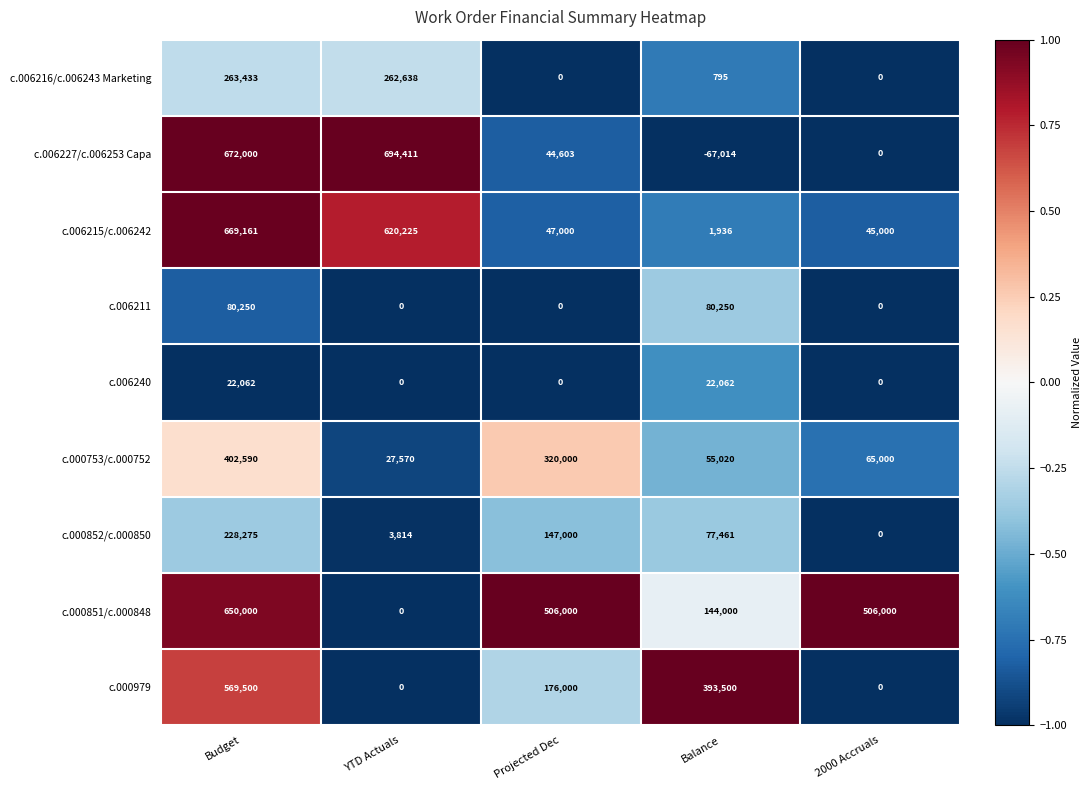

List the series in order of their peak value, lowest first.

c.006240, c.006211, c.000852/c.000850, c.006216/c.006243 Marketing, c.000753/c.000752, c.000979, c.000851/c.000848, c.006215/c.006242, c.006227/c.006253 Capa